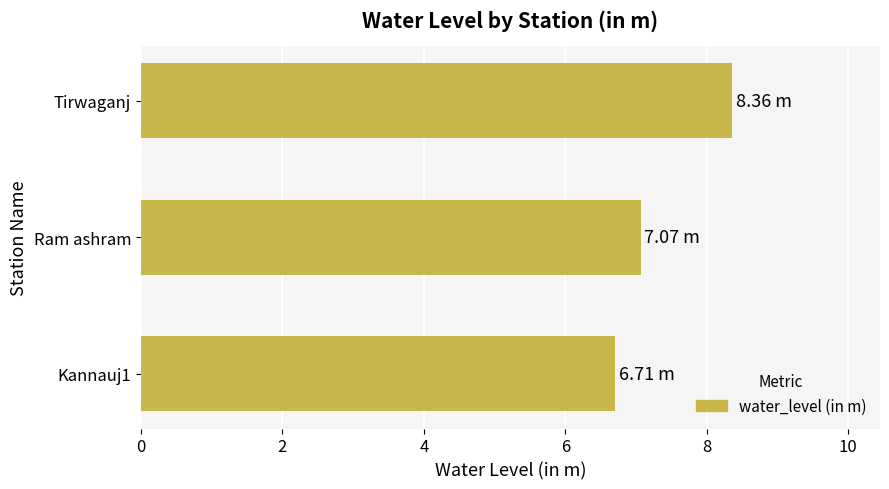

What is the maximum value shown in the chart?

8.4